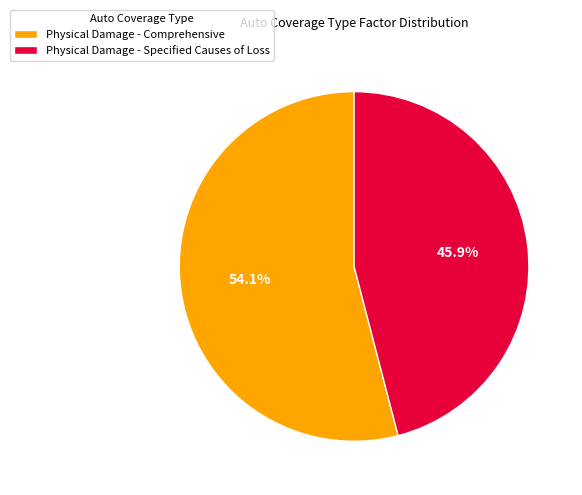

To the nearest percent, what portion does Physical Damage - Specified Causes of Loss represent?

46%